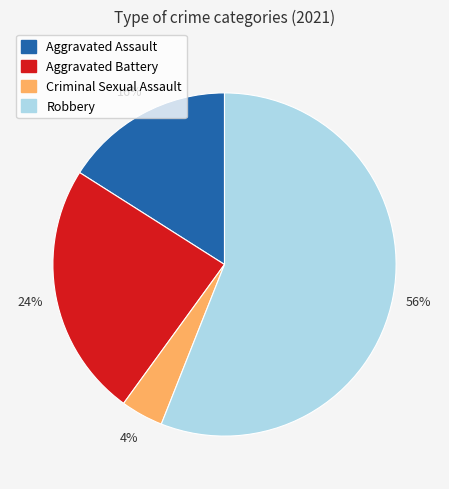

Approximately how many times larger is the value at Criminal Sexual Assault compared to Robbery?

0.1